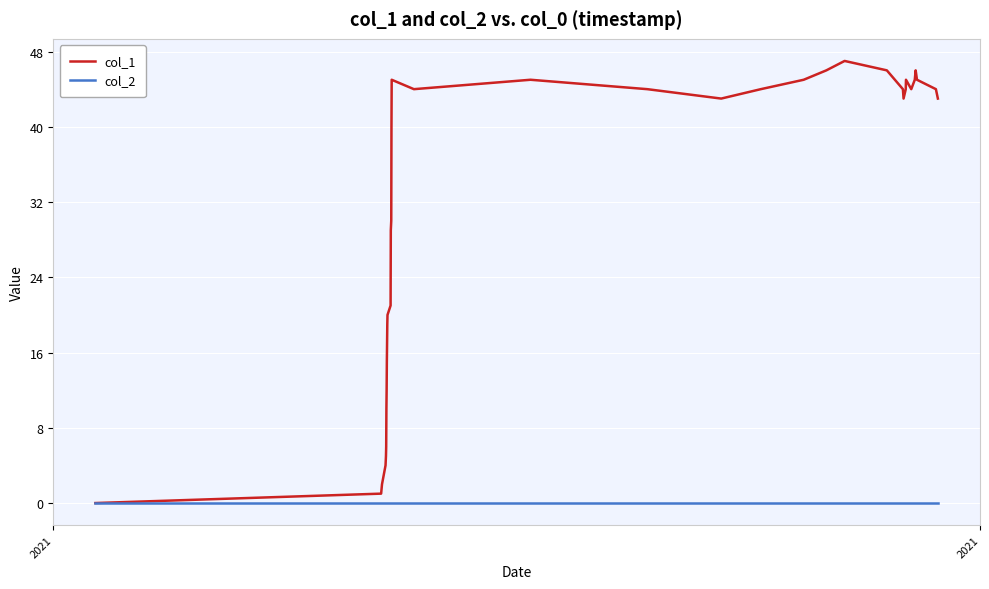

Which series has the largest total across all categories?

col_1